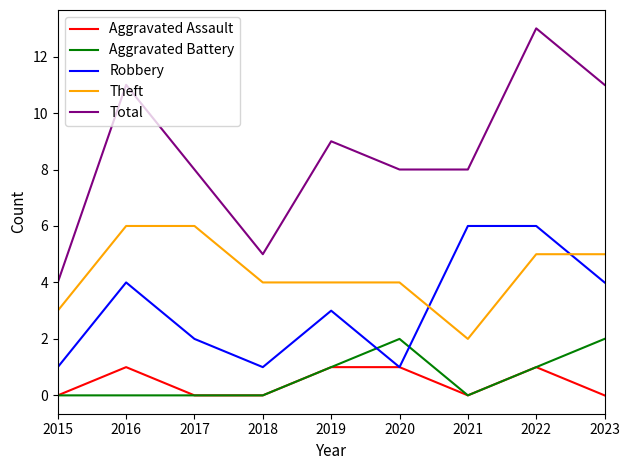

Is this an area chart (filled region under the line)?

No